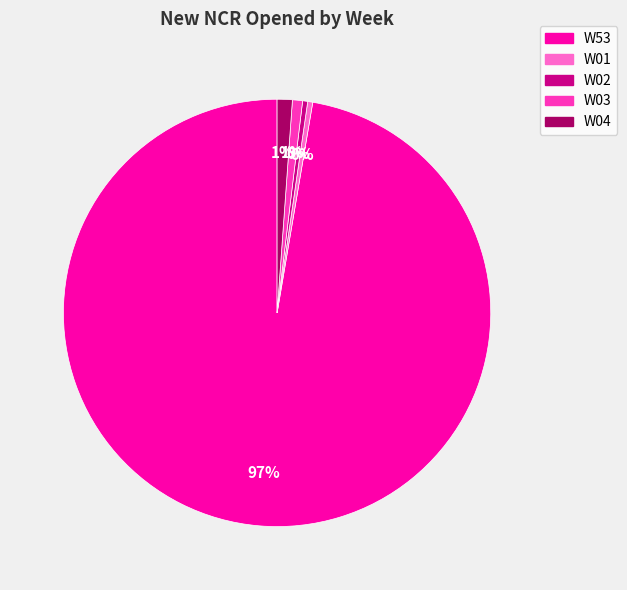

To the nearest percent, what is the average slice percentage?

20%